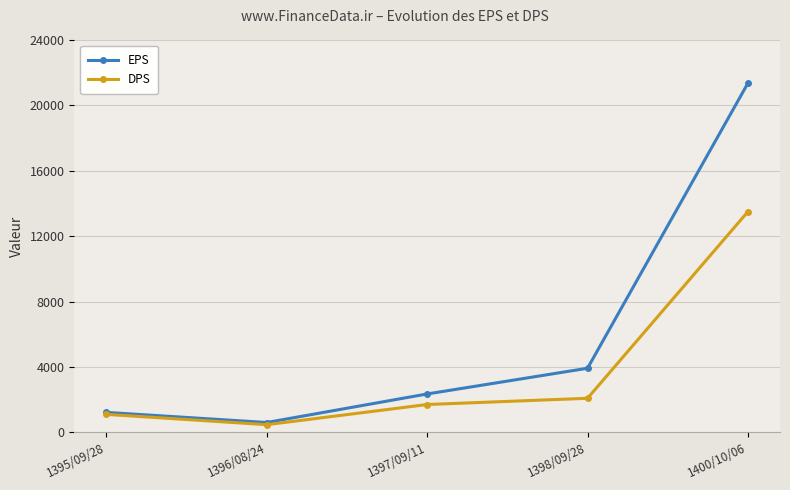

What value does the DPS series have at 1400/10/06?

13500